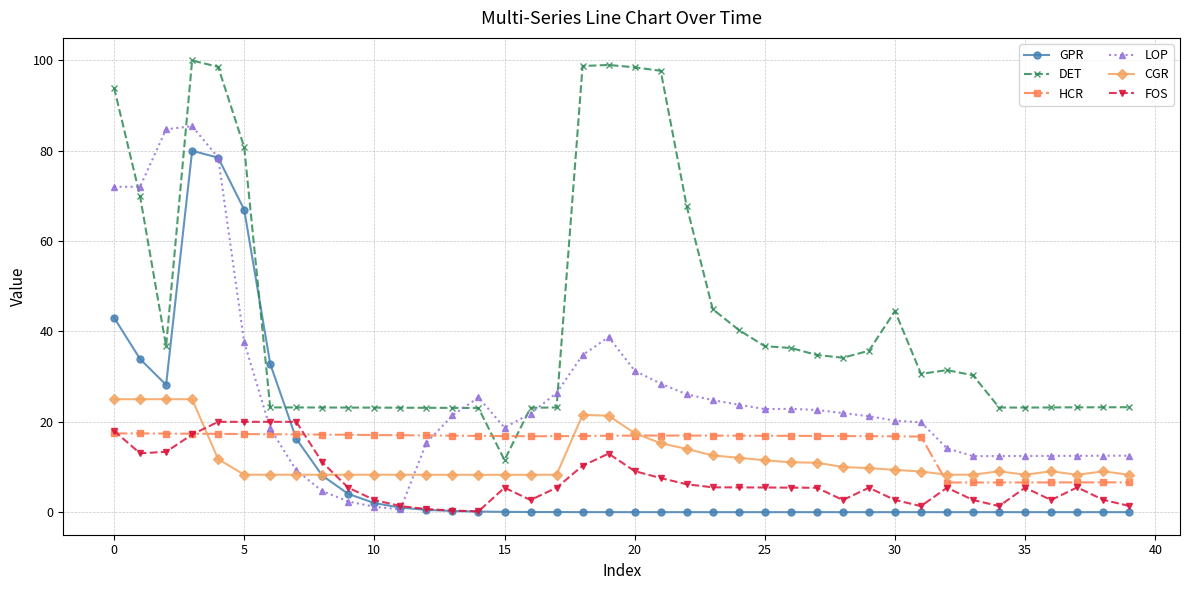

What is the maximum value shown in the chart?

100.0